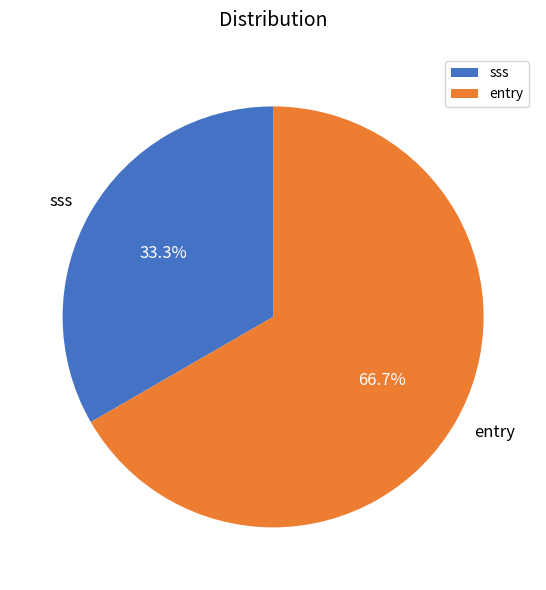

Combined, do entry and sss account for over 50%?

Yes